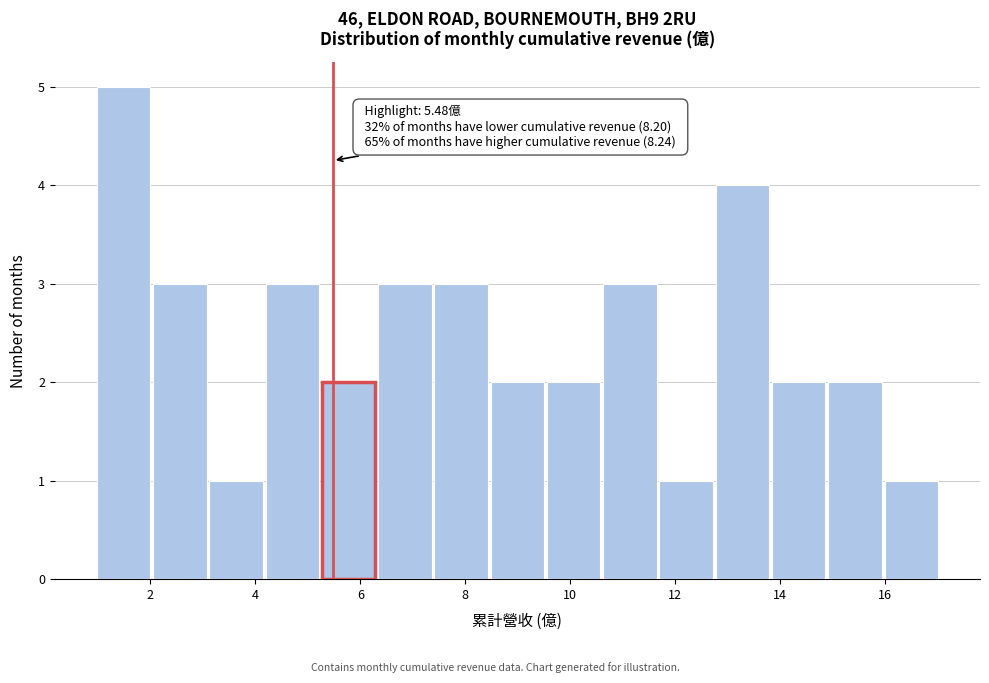

Over which range of the x-axis is the bar tallest?

1.0 to 2.0